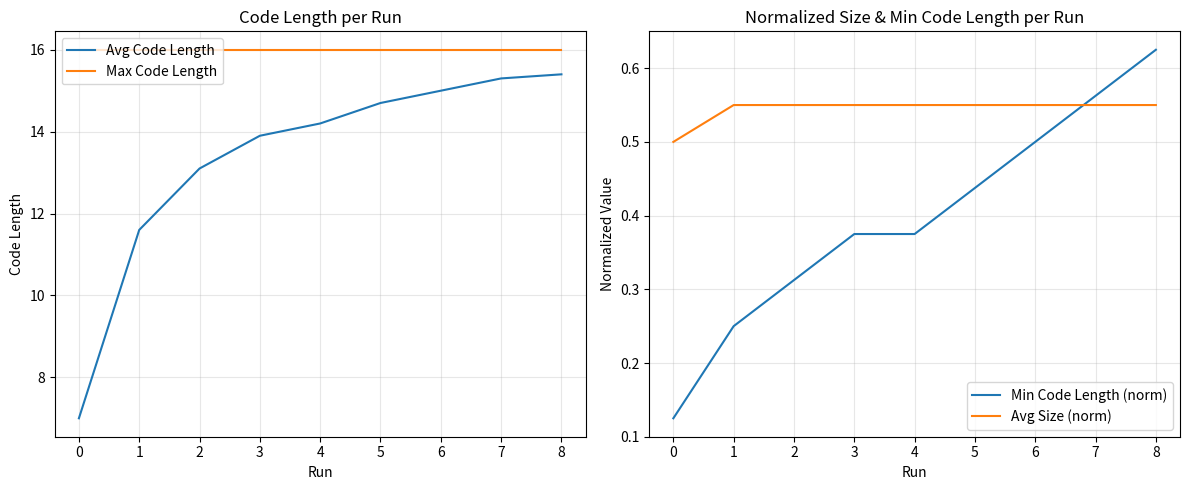

Does the chart have visible grid lines?

Yes